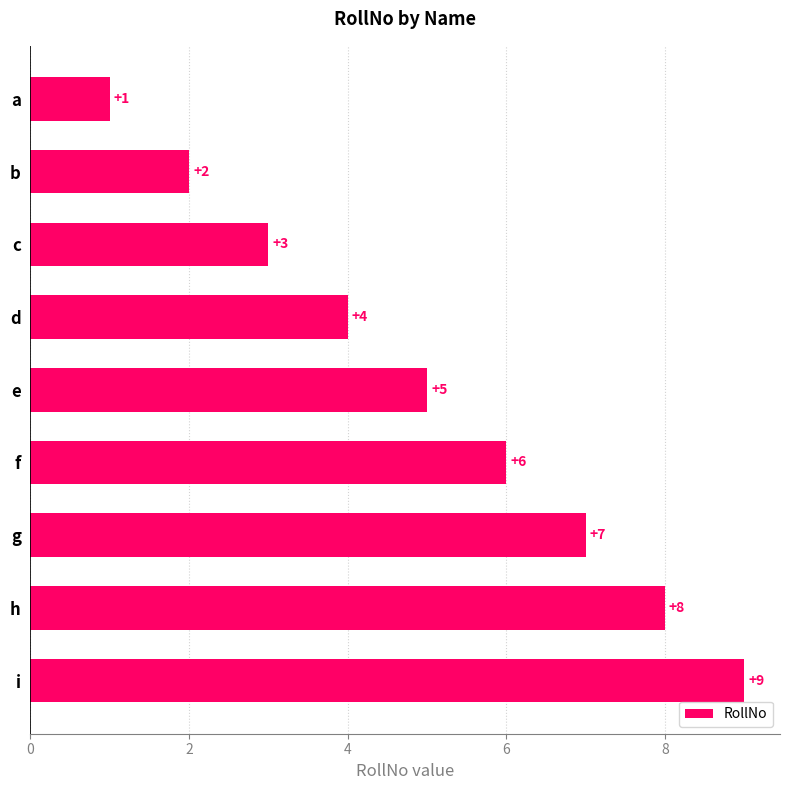

What is the change in value from h to e?

-3